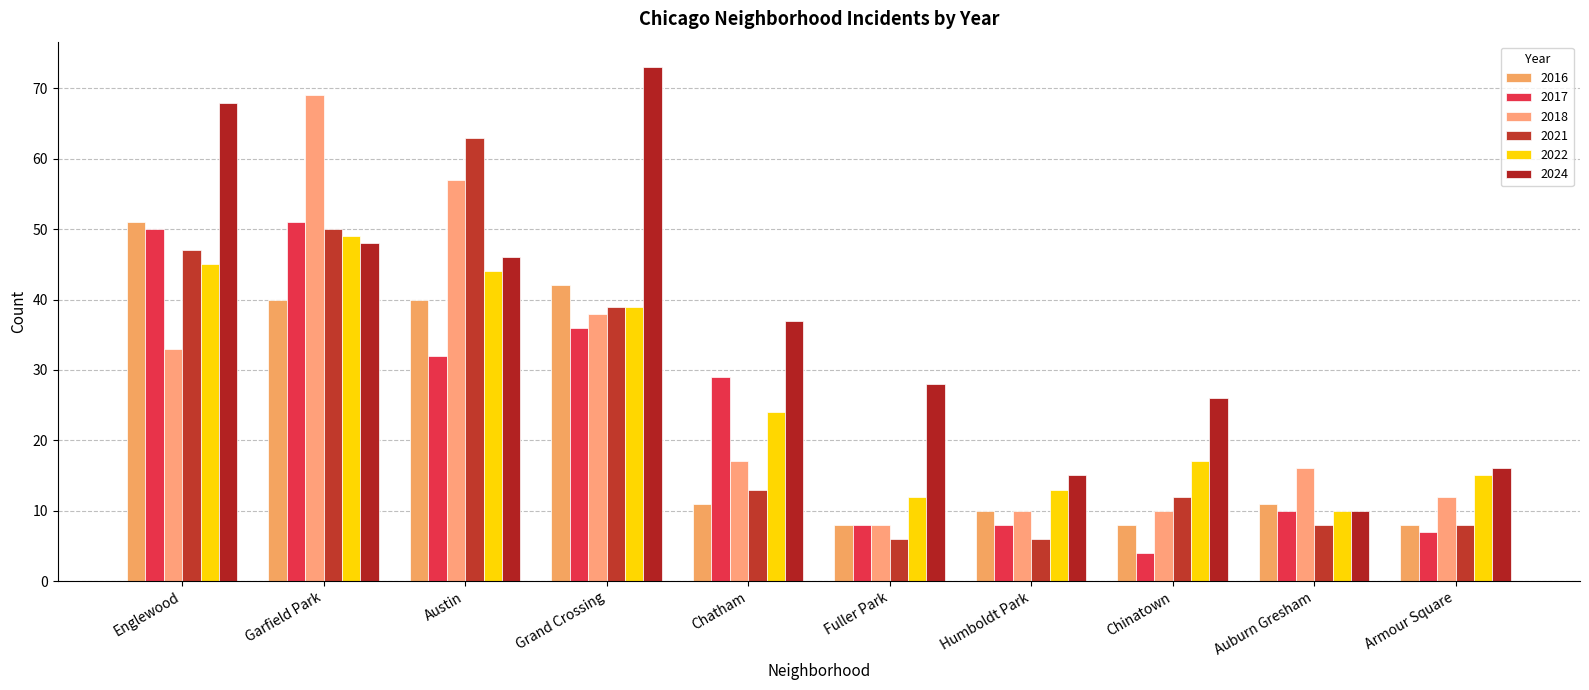

The value of 2021 at Grand Crossing is 51. True or false?

False